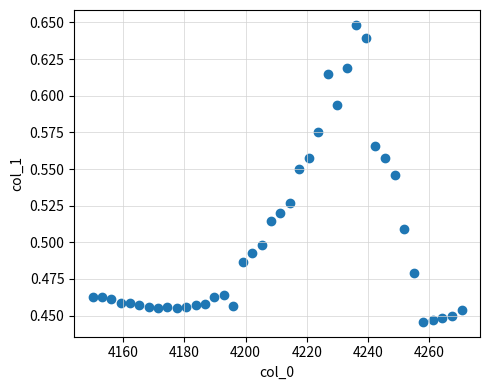

What is the range of X values (max minus min)?

120.5